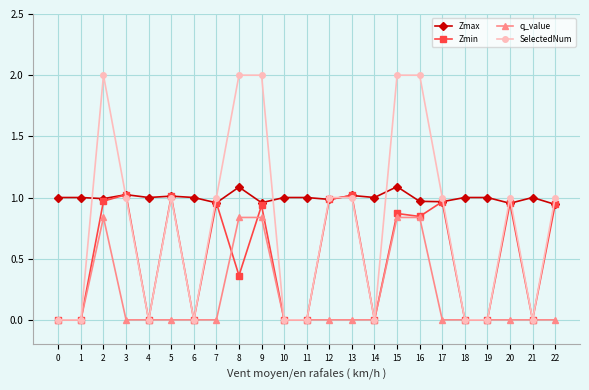

Where is the first local maximum for SelectedNum?

2